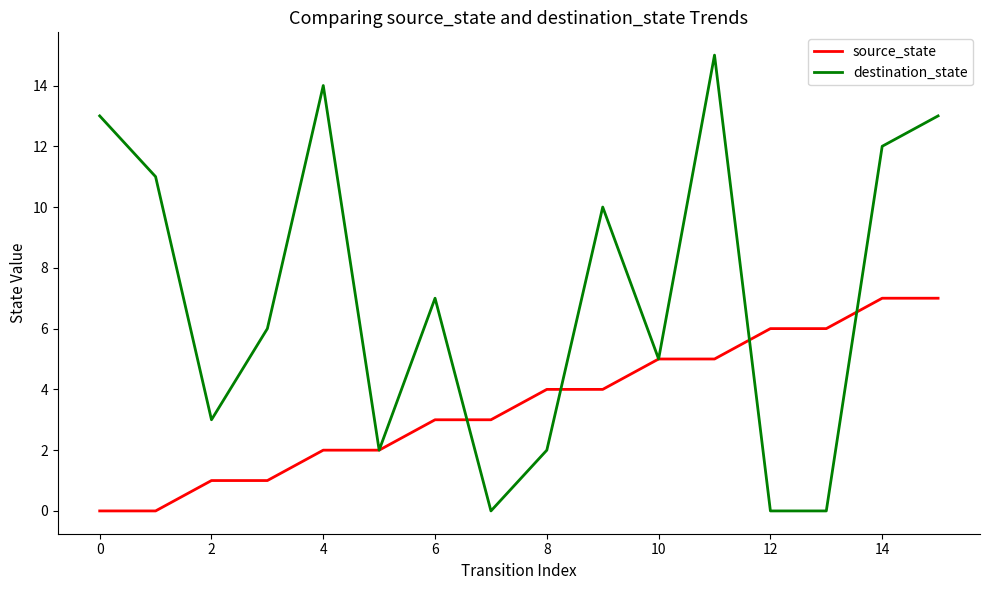

What is the difference between the second highest and second lowest values in the destination_state series?

14